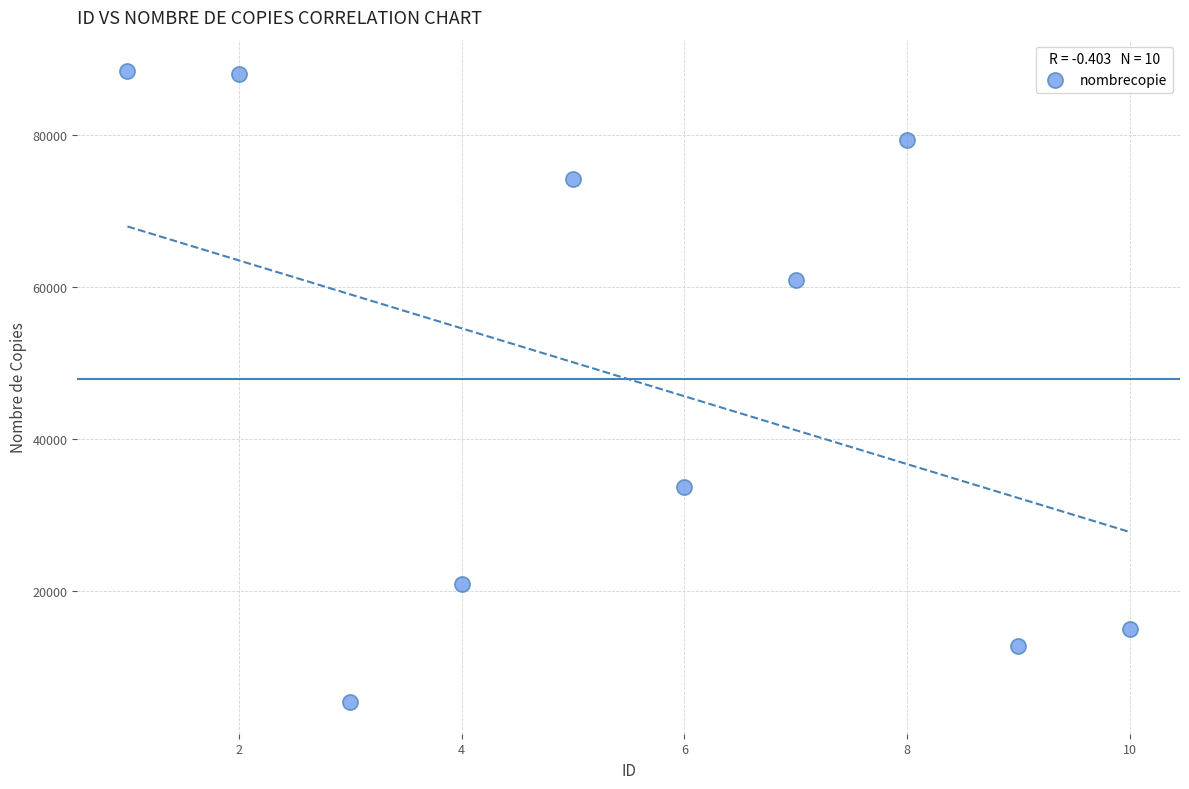

What is the average X value?

6